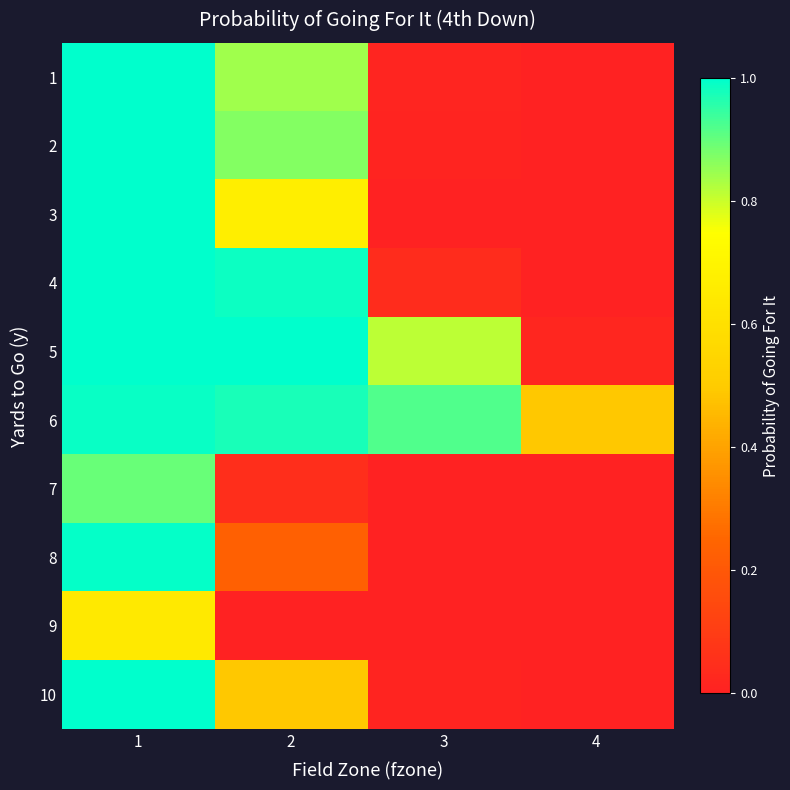

Reading right to left, transcribe all the data shown in this chart.

1: 4=0.0	3=0.0	2=0.8	1=1.0
2: 4=0.0	3=0.0	2=0.9	1=1.0
3: 4=0.0	3=0.0	2=0.7	1=1.0
4: 4=0.0	3=0.0	2=1.0	1=1.0
5: 4=0.0	3=0.8	2=1.0	1=1.0
6: 4=0.5	3=0.9	2=1.0	1=1.0
7: 4=0.0	3=0.0	2=0.0	1=0.9
8: 4=0.0	3=0.0	2=0.2	1=1.0
9: 4=0.0	3=0.0	2=0.0	1=0.6
10: 4=0.0	3=0.0	2=0.5	1=1.0